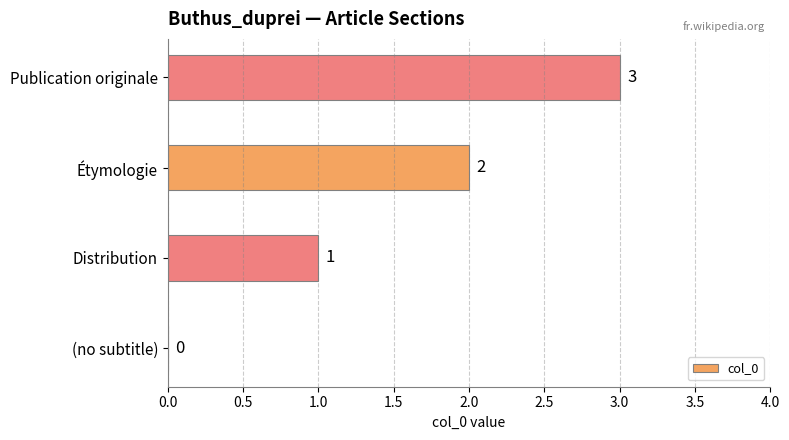

What is the sum of all values?

6